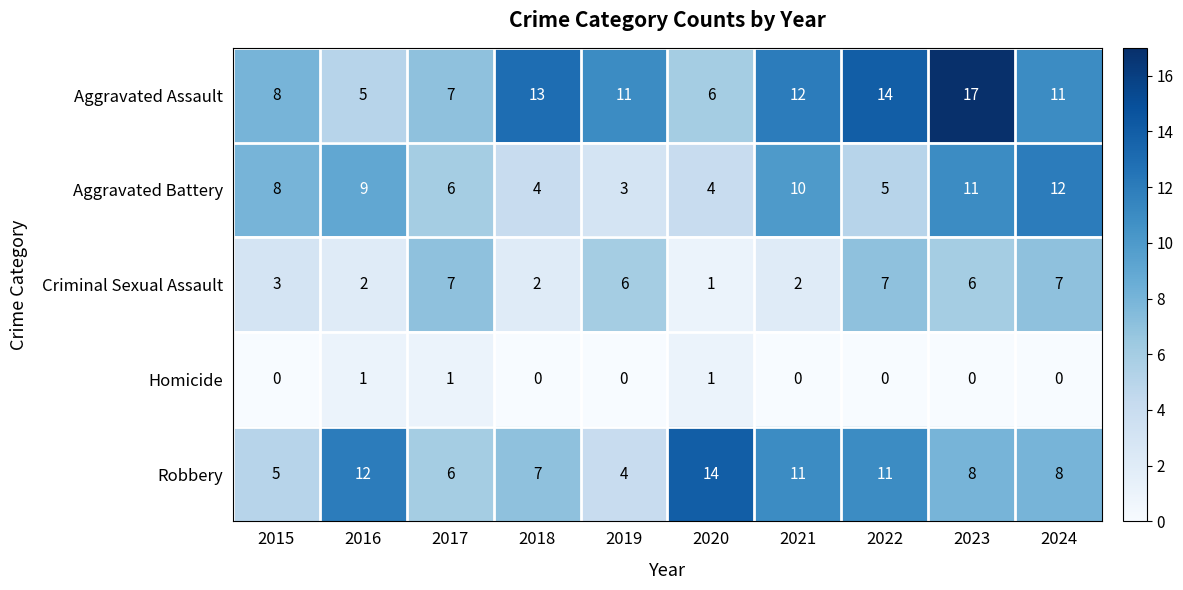

Count the number of categories in the chart.

10